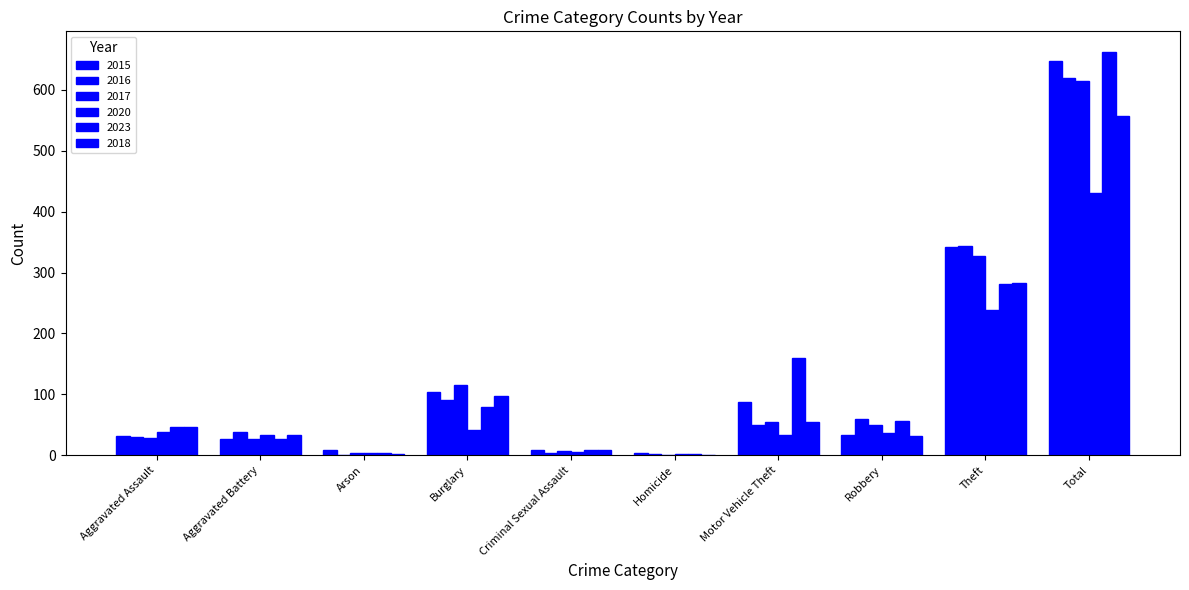

True or false: 2018 has a value of 46 at Aggravated Assault.

True